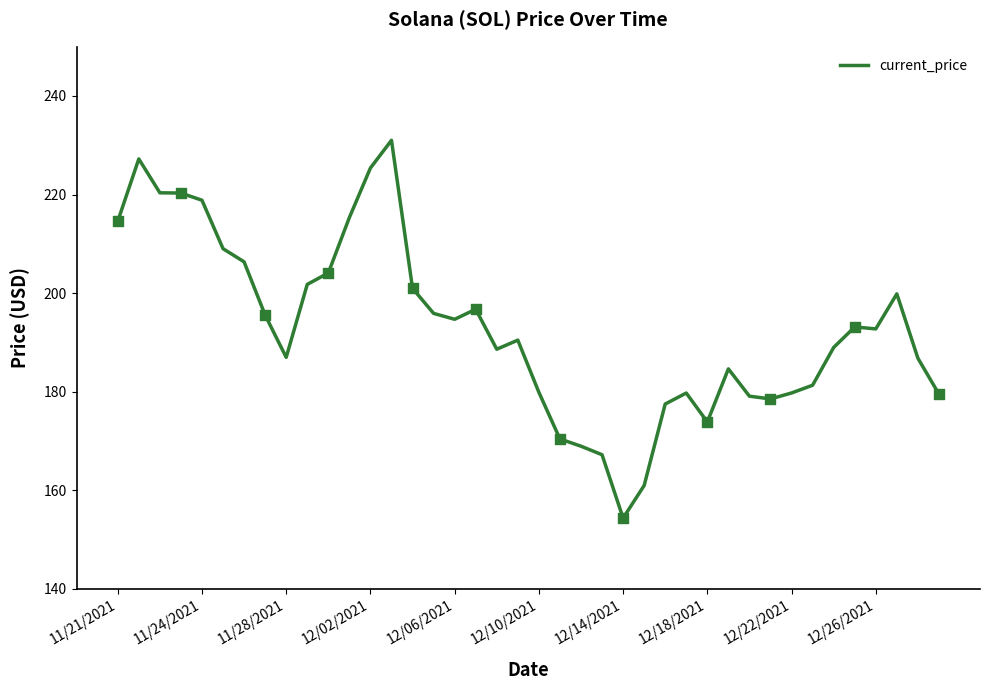

What is the difference between the maximum and minimum values?

76.7